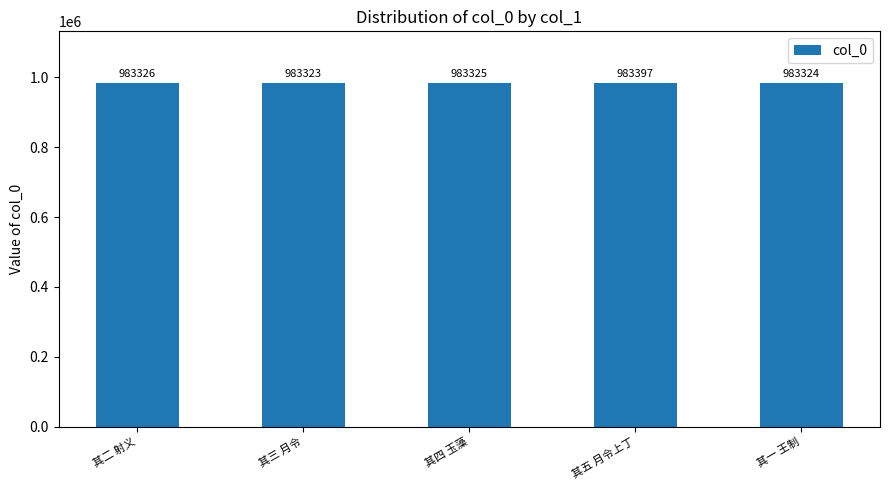

What is the change in value from 其三 月令 to 其四 玉藻?

+2